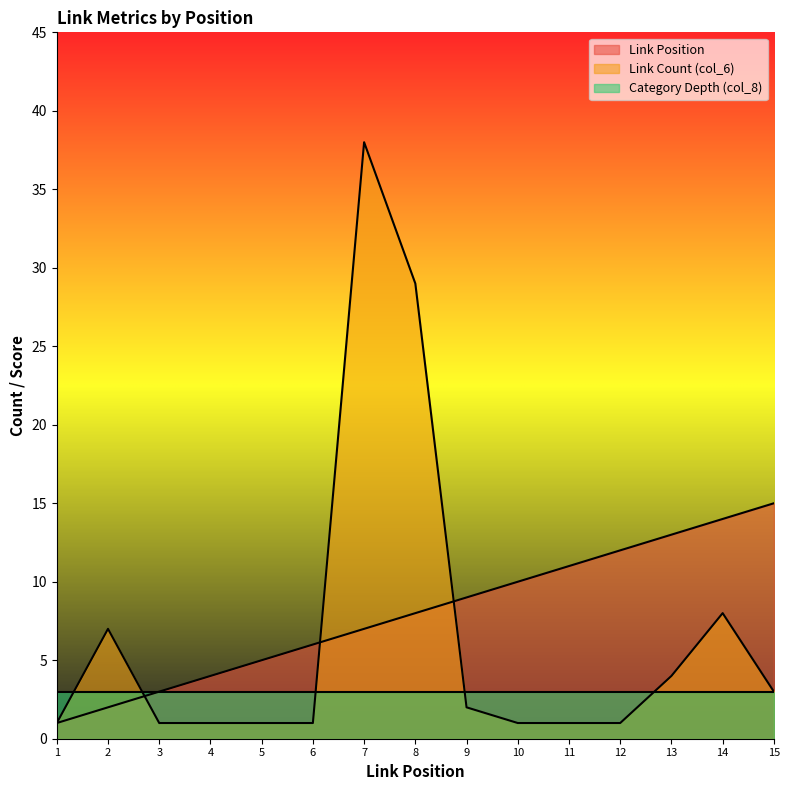

True or false: Category Depth (col_8) has a value of 5 at 3.

False